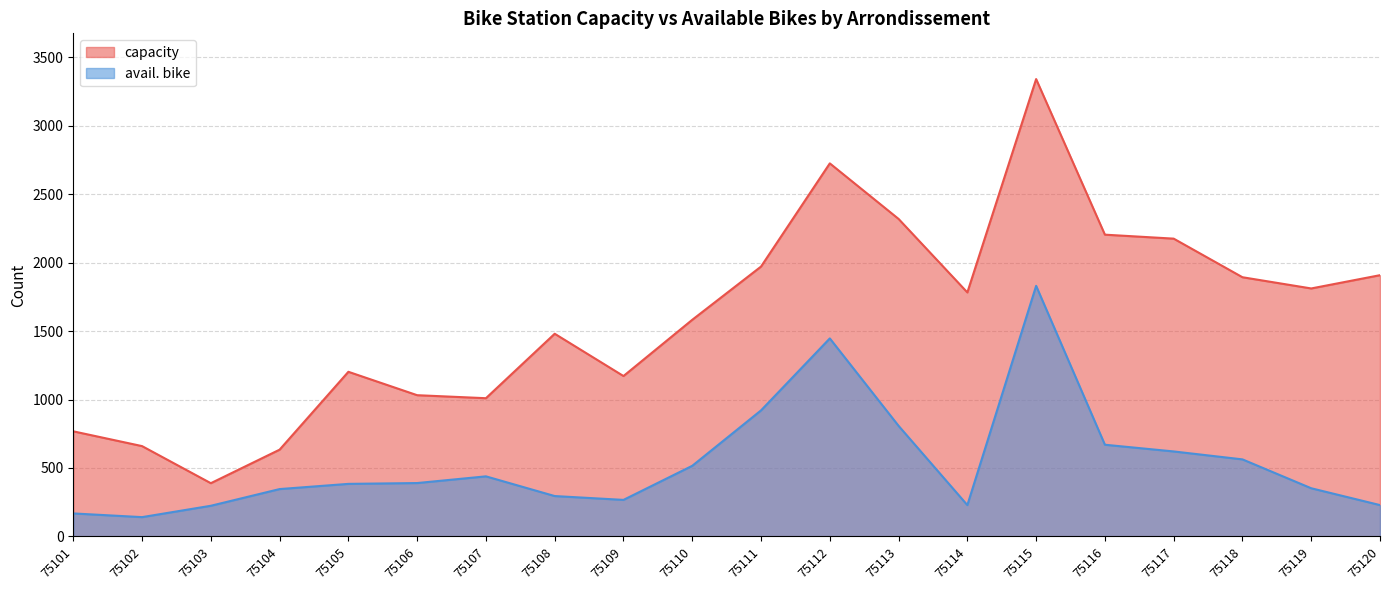

Does the chart have visible grid lines?

Yes